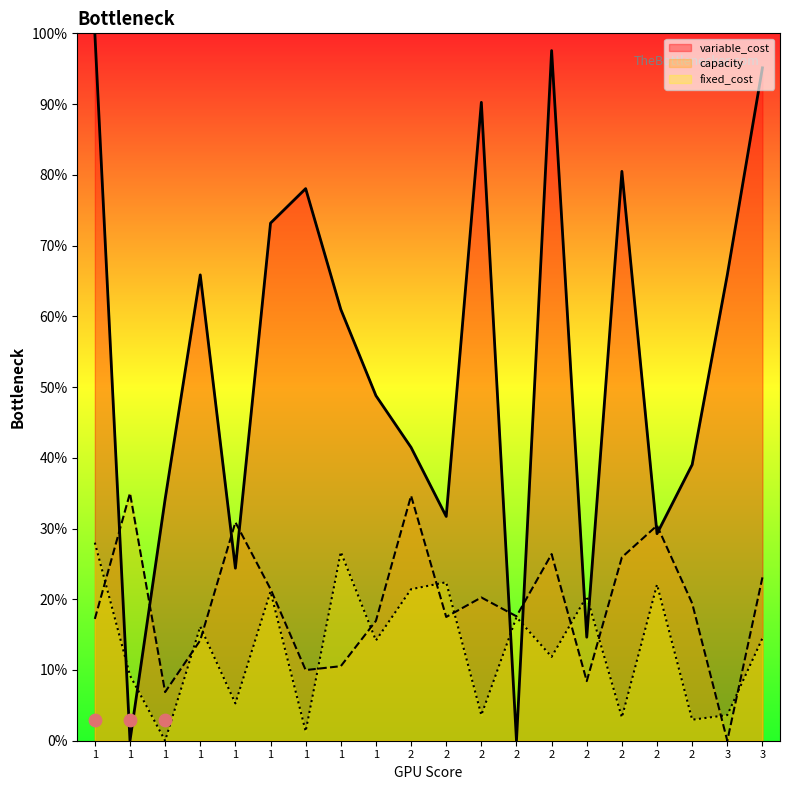

Which series reaches the maximum Y coordinate?

variable_cost